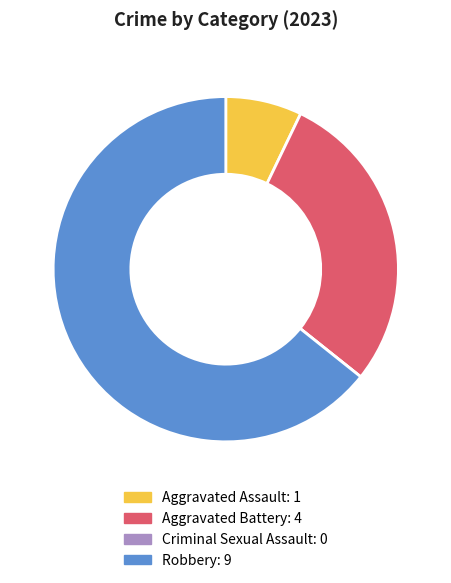

Which slice is the largest?

Robbery